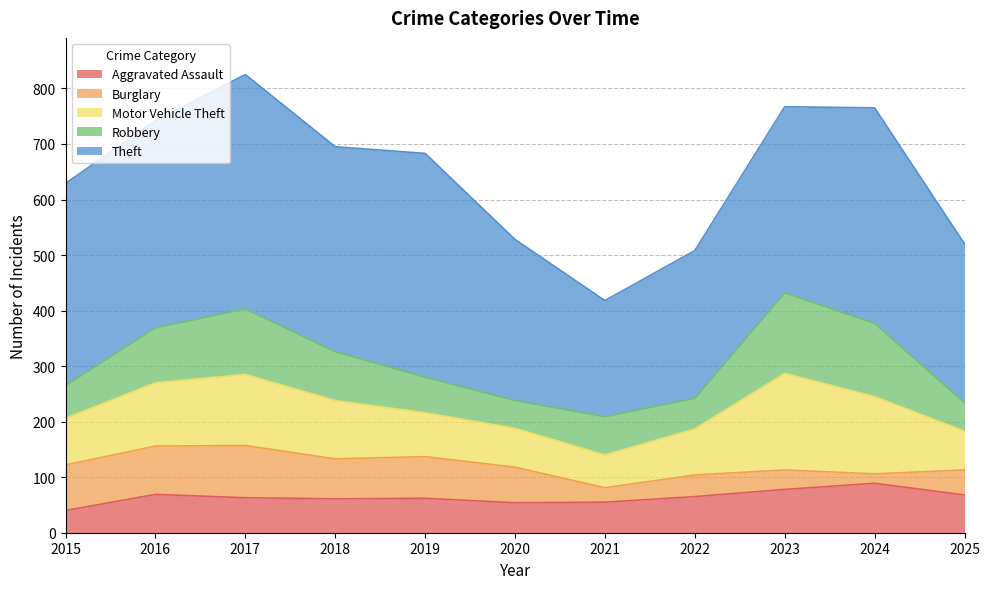

Rank the series at 2015 from highest to lowest value.

Theft, Motor Vehicle Theft, Burglary, Robbery, Aggravated Assault